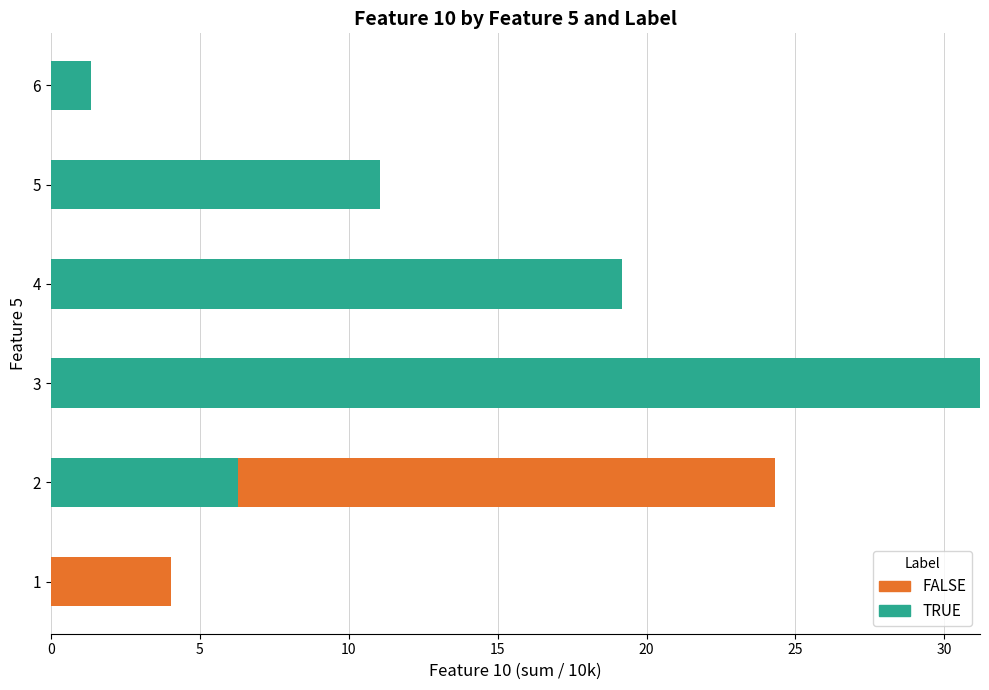

How many data points does each series have?

6